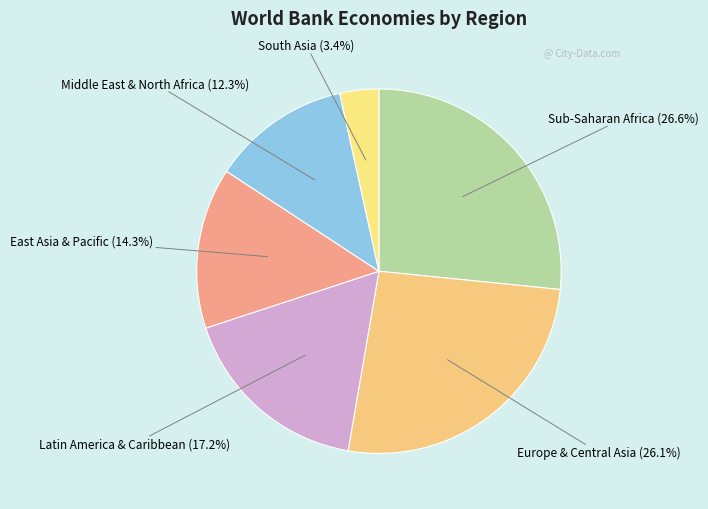

Does any single category account for the majority?

No